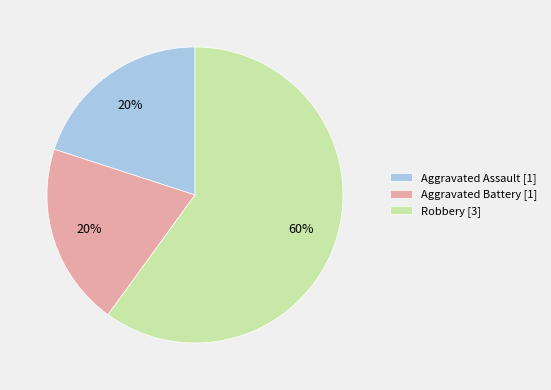

To the nearest percent, what percentage of the pie is Aggravated Battery [1]?

20%